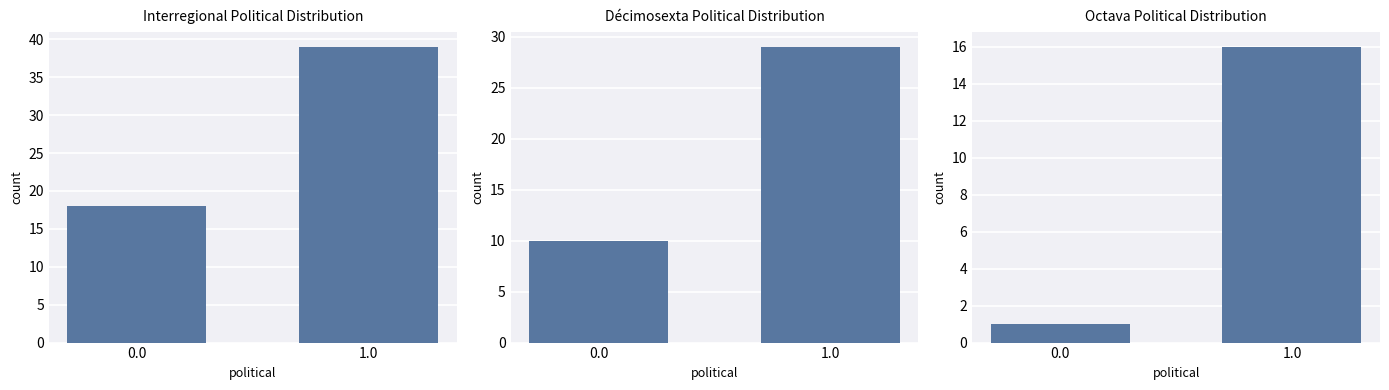

List the labels in order of value, largest first.

1.0, 0.0